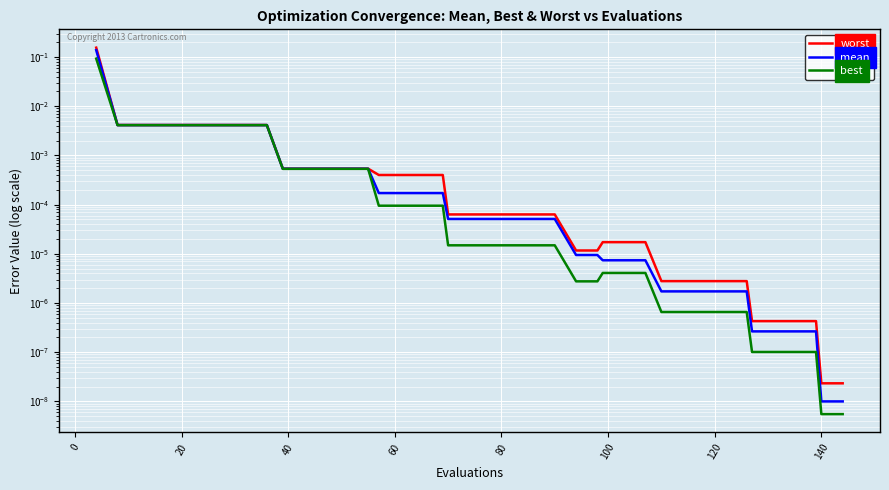

Reading left to right, extract all data points from this chart.

worst: 0.2	0.0	0.0	0.0	0.0	0.0	0.0	0.0	0.0	0.0	0.0	0.0	0.0	0.0	0.0	0.0	0.0	0.0	0.0	0.0	0.0	0.0	0.0	0.0	0.0	0.0	0.0	0.0	0.0	0.0	0.0	0.0	0.0	0.0	0.0	0.0	0.0	0.0	0.0	0.0
mean: 0.1	0.0	0.0	0.0	0.0	0.0	0.0	0.0	0.0	0.0	0.0	0.0	0.0	0.0	0.0	0.0	0.0	0.0	0.0	0.0	0.0	0.0	0.0	0.0	0.0	0.0	0.0	0.0	0.0	0.0	0.0	0.0	0.0	0.0	0.0	0.0	0.0	0.0	0.0	0.0
best: 0.1	0.0	0.0	0.0	0.0	0.0	0.0	0.0	0.0	0.0	0.0	0.0	0.0	0.0	0.0	0.0	0.0	0.0	0.0	0.0	0.0	0.0	0.0	0.0	0.0	0.0	0.0	0.0	0.0	0.0	0.0	0.0	0.0	0.0	0.0	0.0	0.0	0.0	0.0	0.0